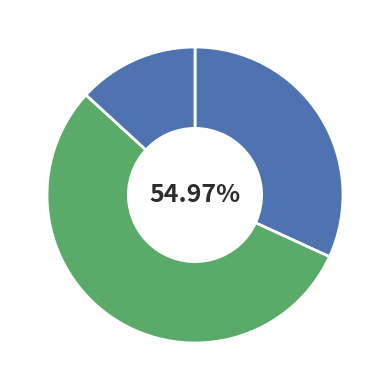

Is it true that Footwear is 3% of the pie?

False